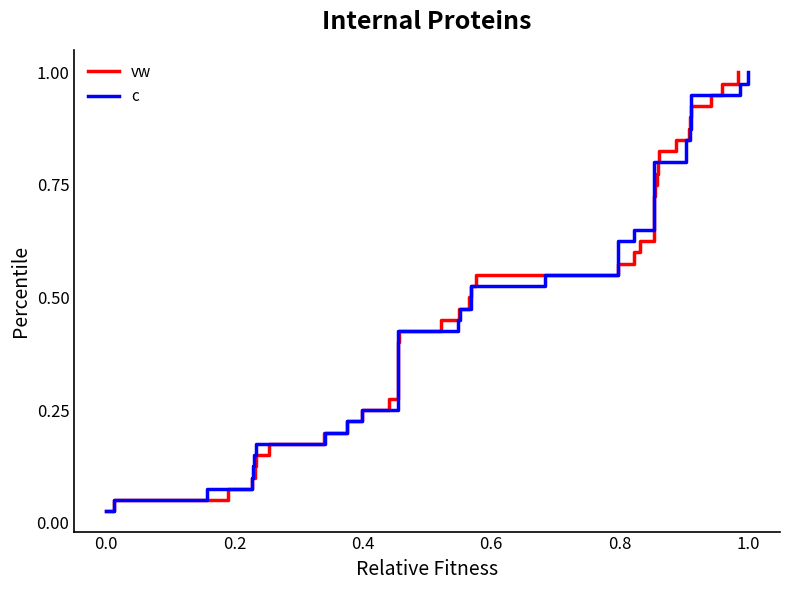

Reading left to right, what are all the values shown in this chart?

vw: 0.0	0.1	0.1	0.1	0.1	0.1	0.2	0.2	0.2	0.2	0.3	0.3	0.3	0.3	0.4	0.4	0.4	0.5	0.5	0.5	0.5	0.6	0.6	0.6	0.6	0.7	0.7	0.7	0.7	0.8	0.8	0.8	0.8	0.8	0.9	0.9	0.9	0.9	1.0	1.0
c: 0.0	0.1	0.1	0.1	0.1	0.1	0.2	0.2	0.2	0.2	0.3	0.3	0.3	0.3	0.4	0.4	0.4	0.5	0.5	0.5	0.5	0.6	0.6	0.6	0.6	0.7	0.7	0.7	0.7	0.8	0.8	0.8	0.8	0.8	0.9	0.9	0.9	0.9	1.0	1.0